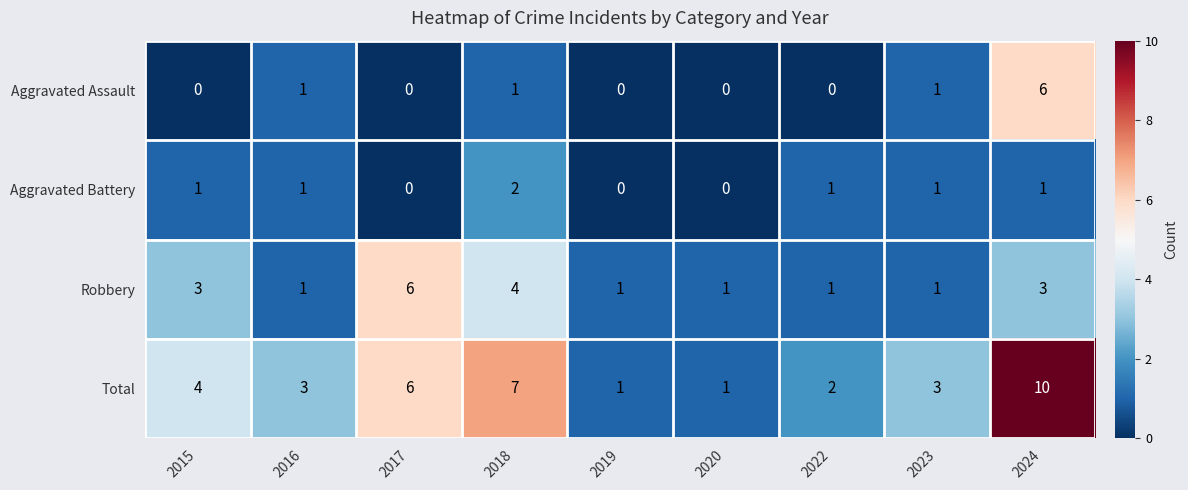

What is the difference between the maximum and minimum values in the Total series?

9